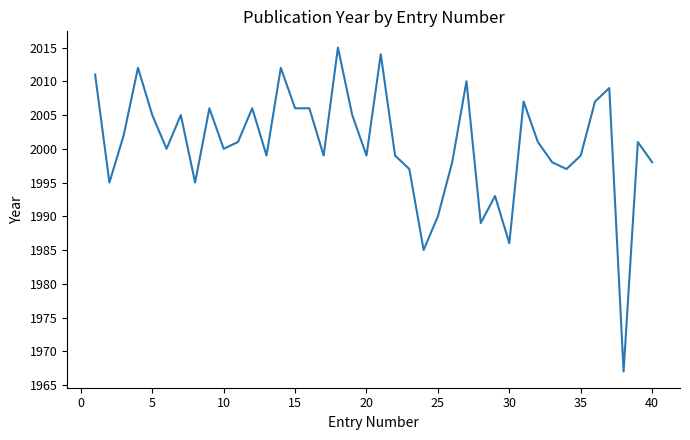

What is the difference between the maximum and minimum values?

48